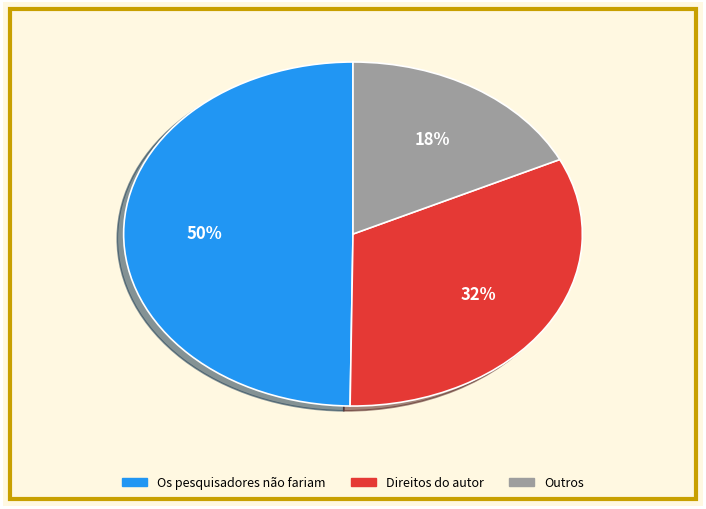

Is there any slice that represents more than half of the pie?

No